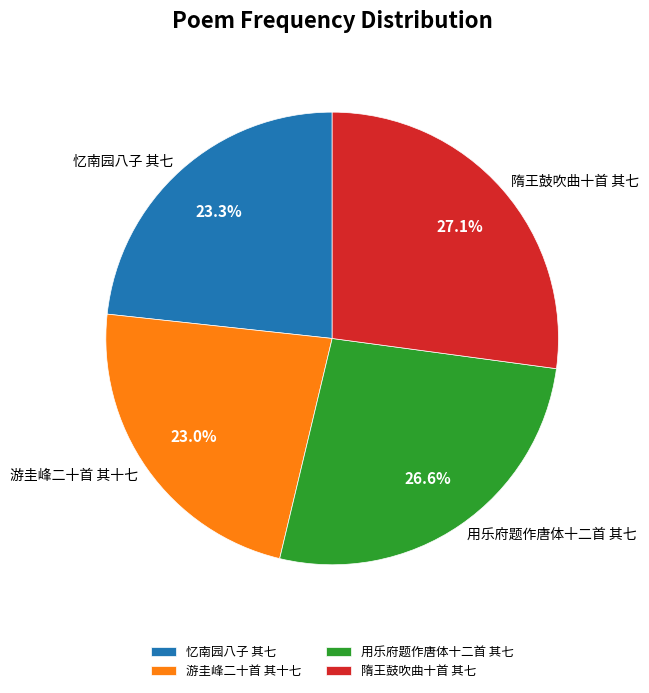

What is the largest slice in the pie chart?

隋王鼓吹曲十首 其七